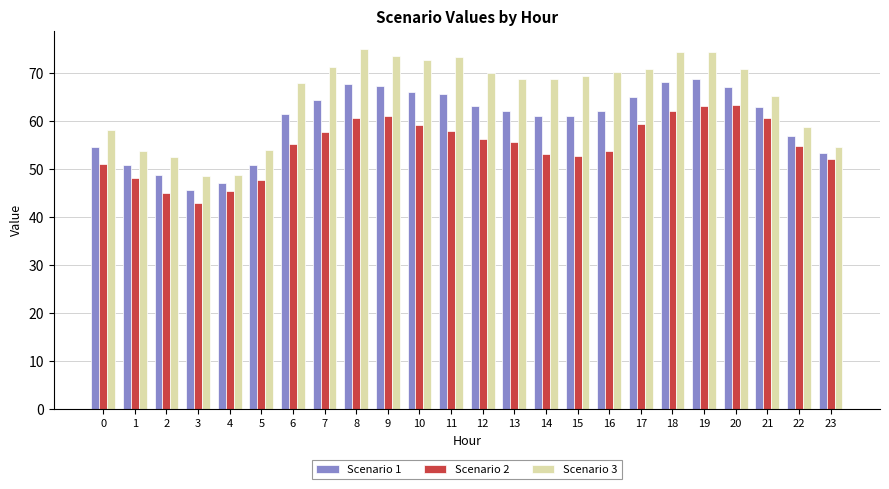

What is the greatest value displayed?

75.0